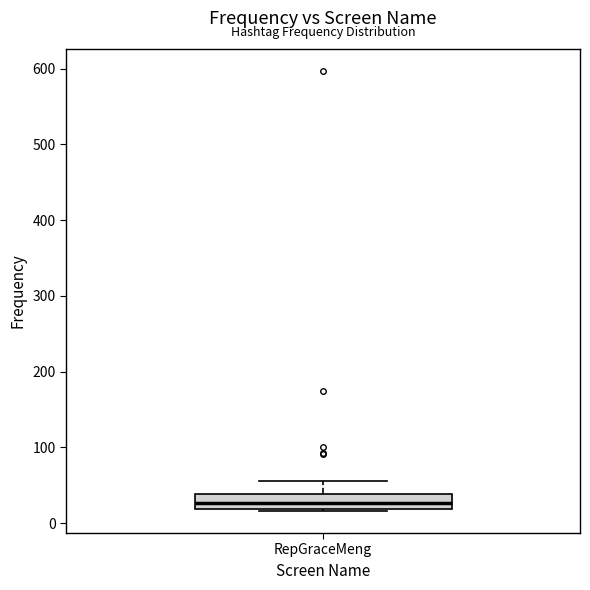

Read this box plot against the y-axis: the position of the median line, the range covered by the box, and the ends of both whiskers. The values are not printed on the chart, so give them approximately, as read against the axis.

median 30, box 20 to 40, whiskers 20 to 60